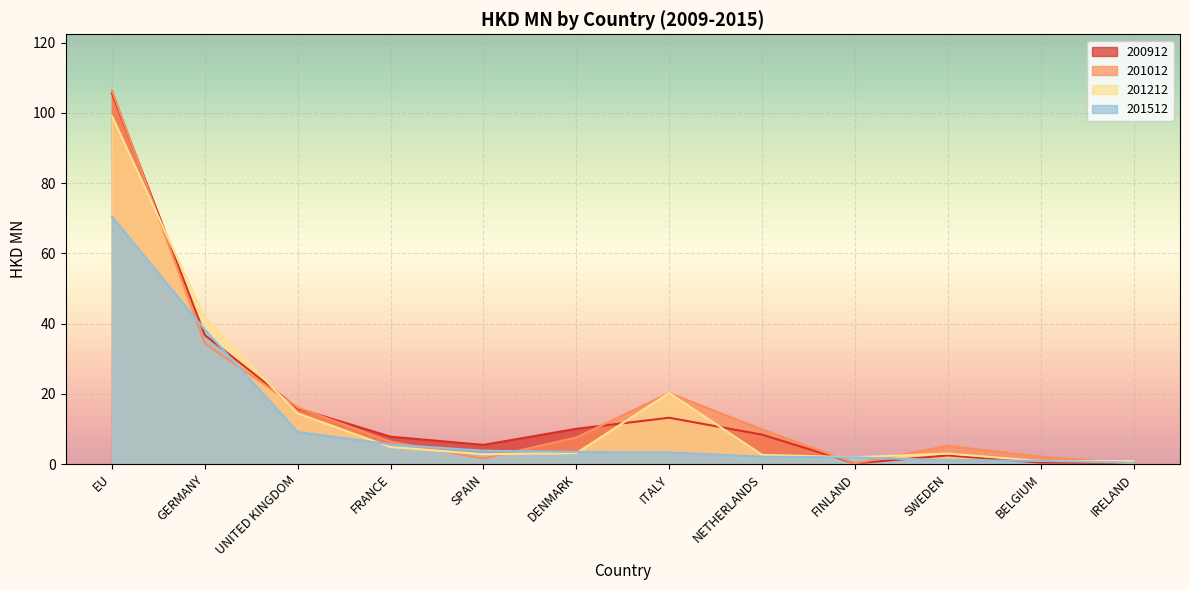

What is the label of the 2nd point from the left?

GERMANY